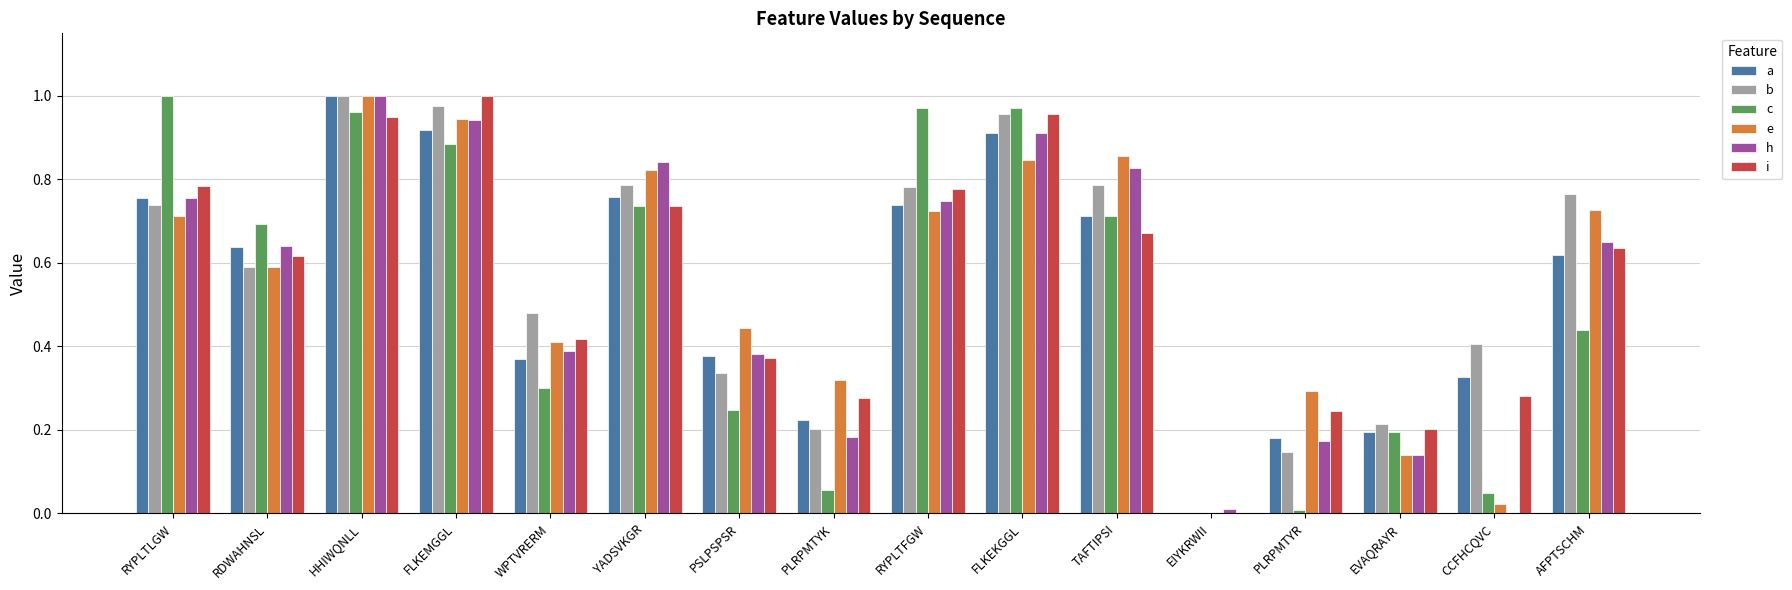

How many groups of bars are there?

16